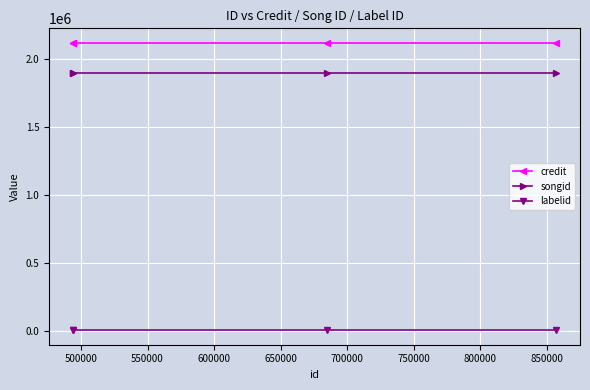

True or false: labelid and credit cross at least once.

False